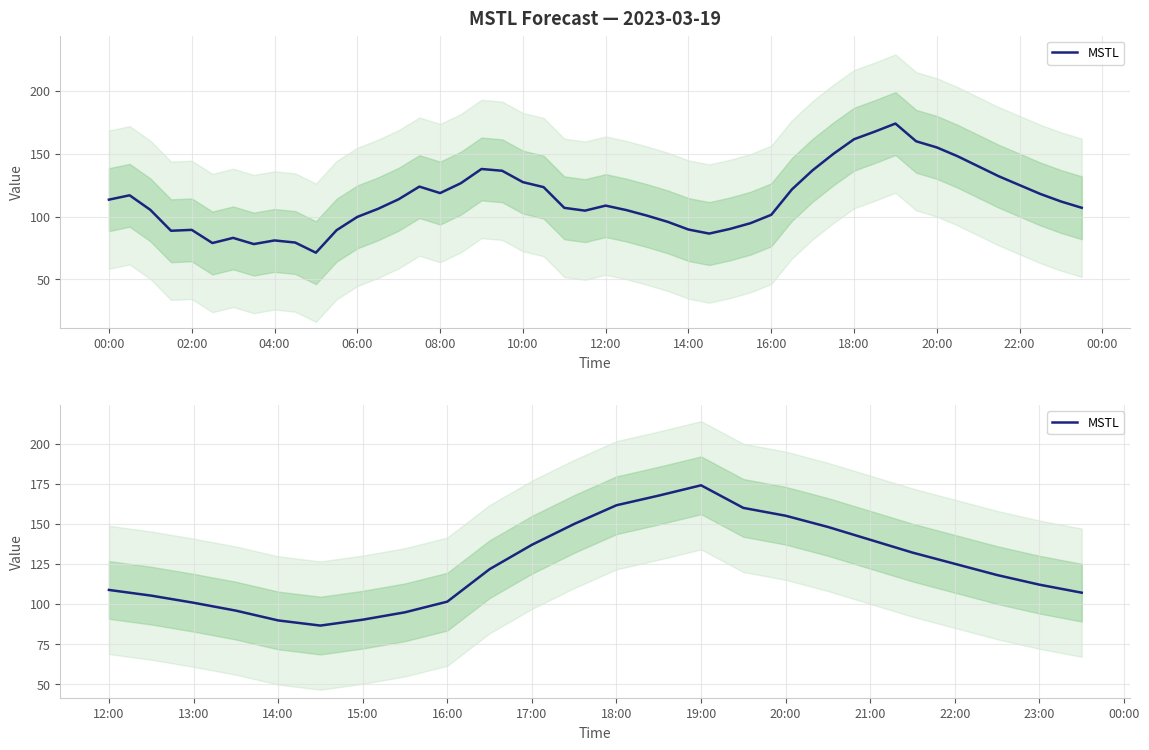

What is the sum of the values at 23:00 and 12:00?

220.7